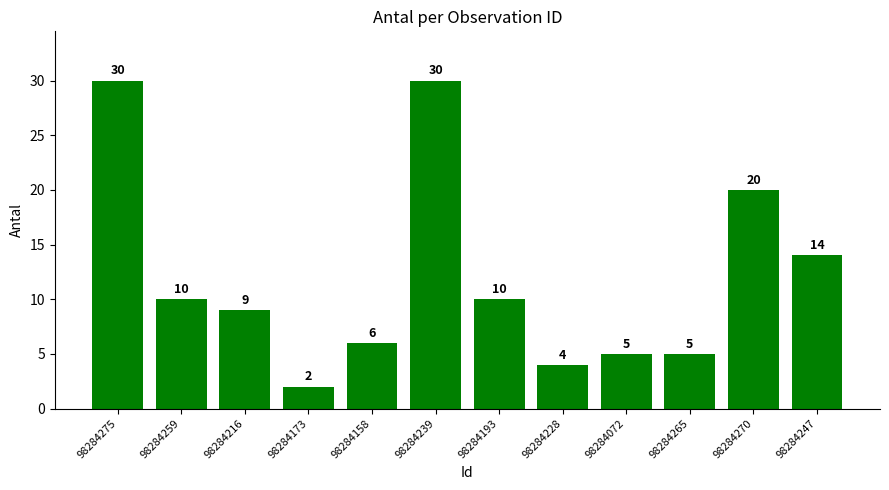

Between 98284193 and 98284247, which is larger?

98284247